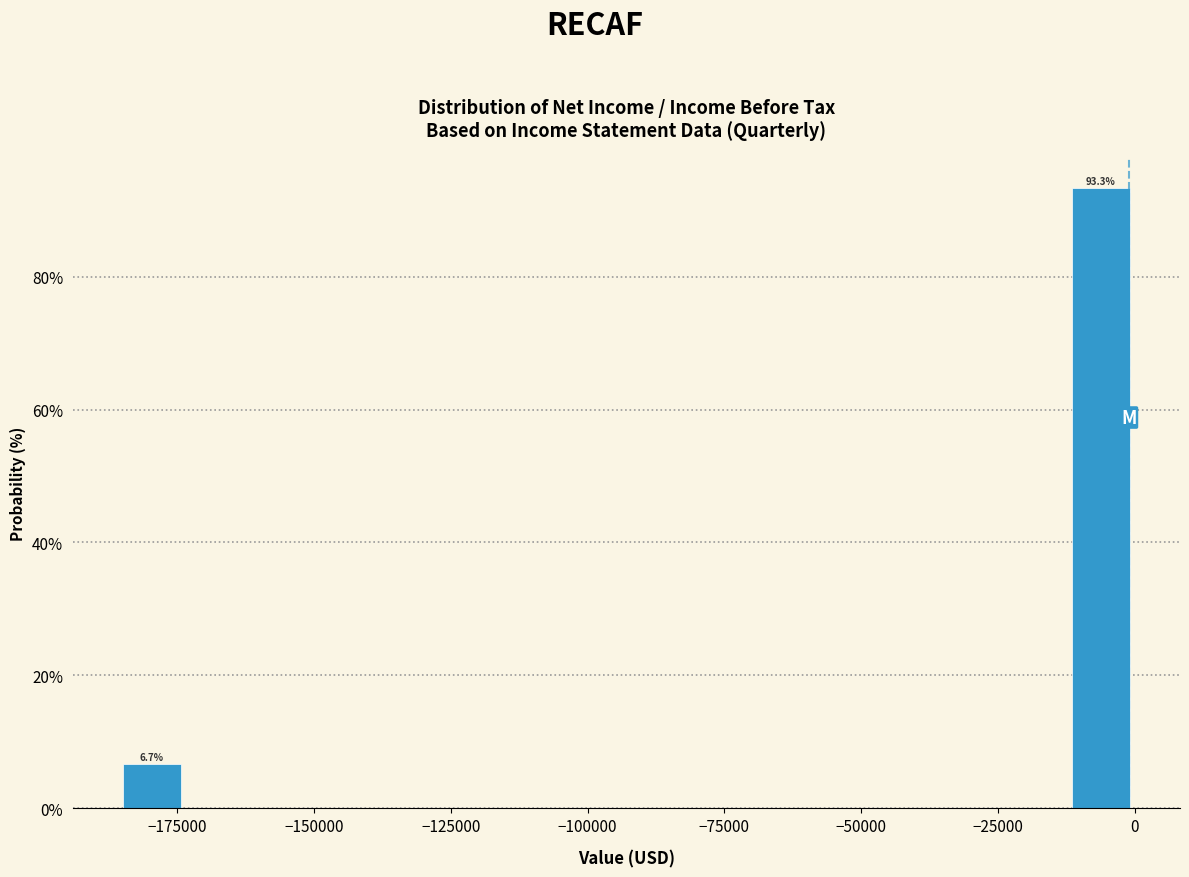

Around what value on the x-axis is the tallest bar? Give the approximate position of its centre, as read against the axis.

-5000